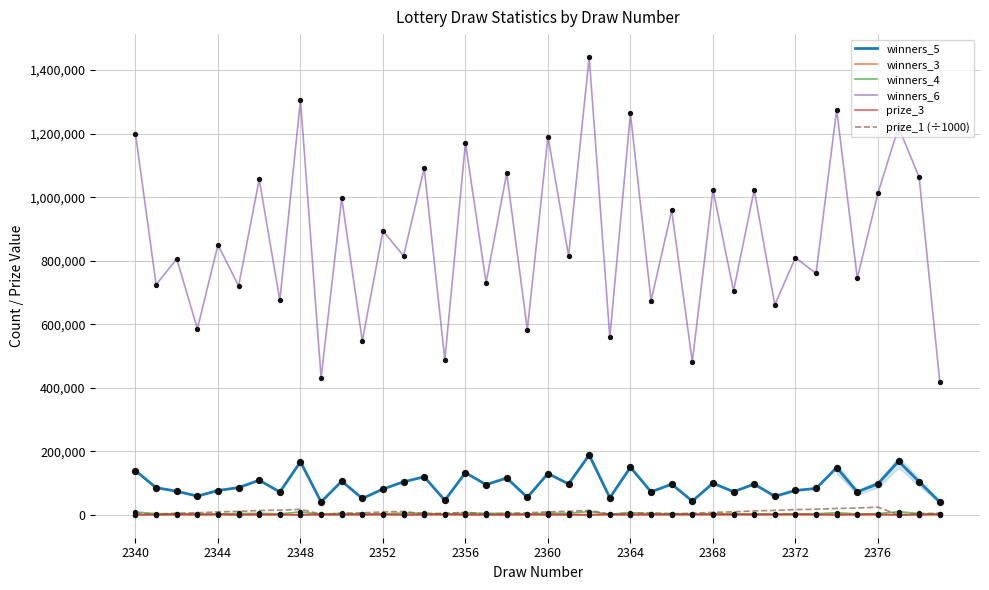

At how many categories does at least one series exceed 496781?

36